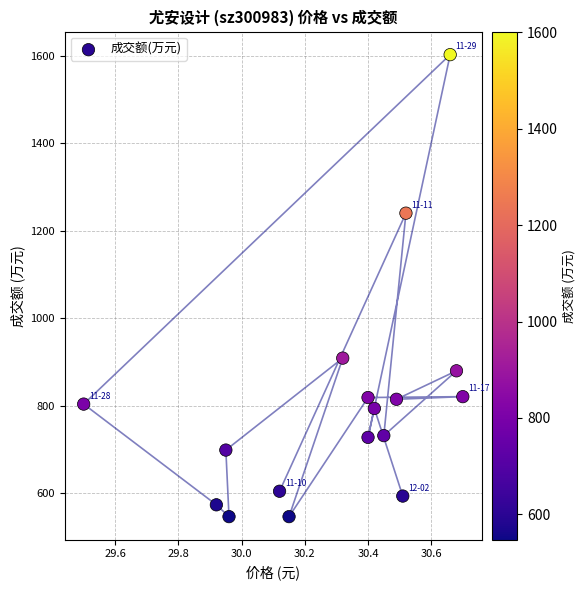

What is the range of Y values (max minus min)?

1055